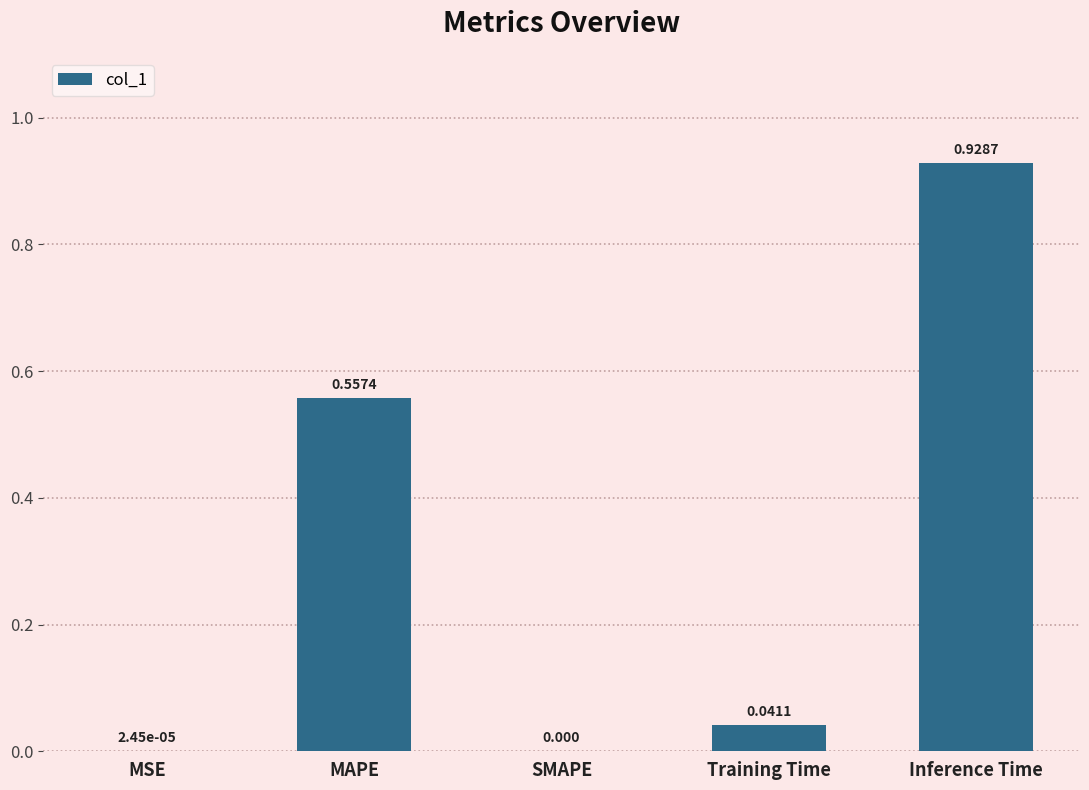

At which category does the chart reach its peak across all series?

Inference Time